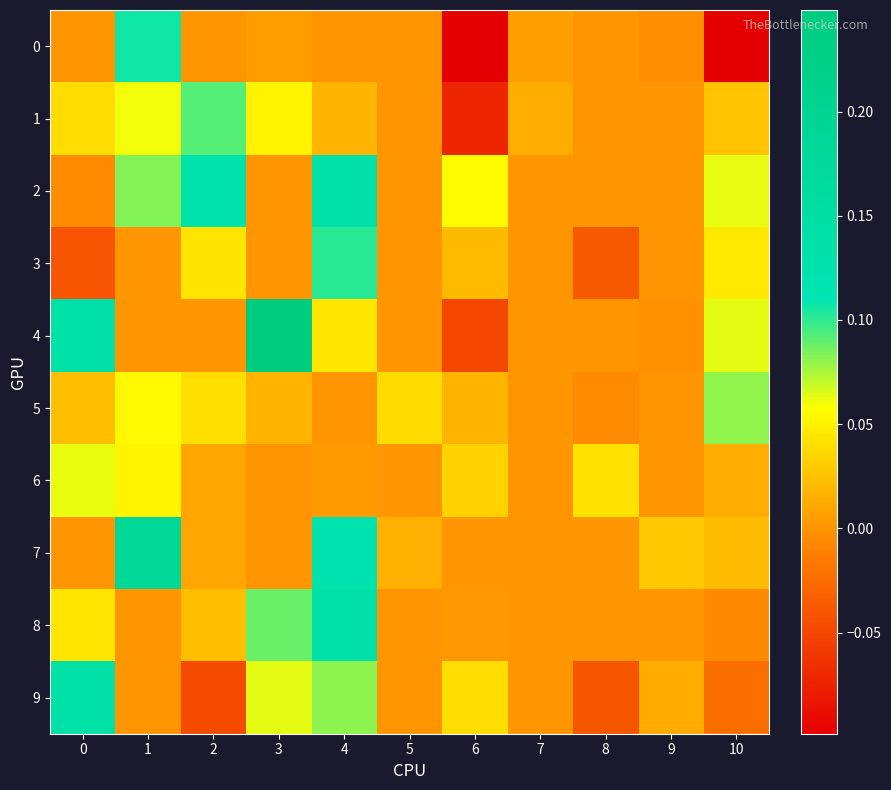

Count the number of categories in the chart.

11